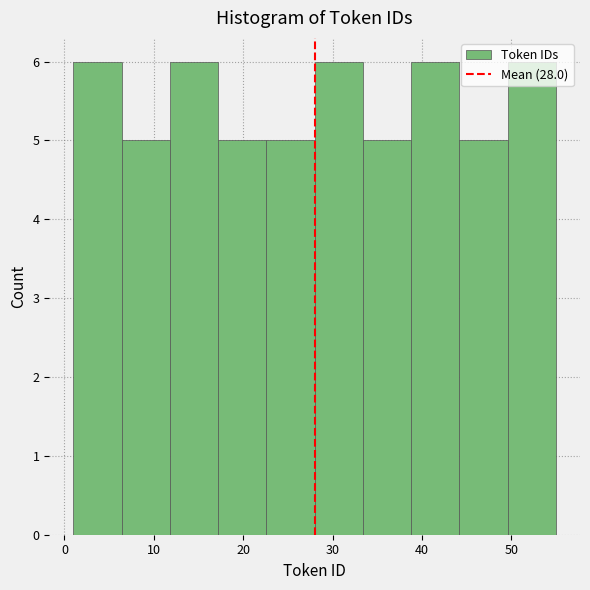

What is the height of the bar covering 6.4 to 11.8 on the x-axis? Neither the bar edges nor the heights are printed on the chart, so give them approximately, as read against the axes.

5